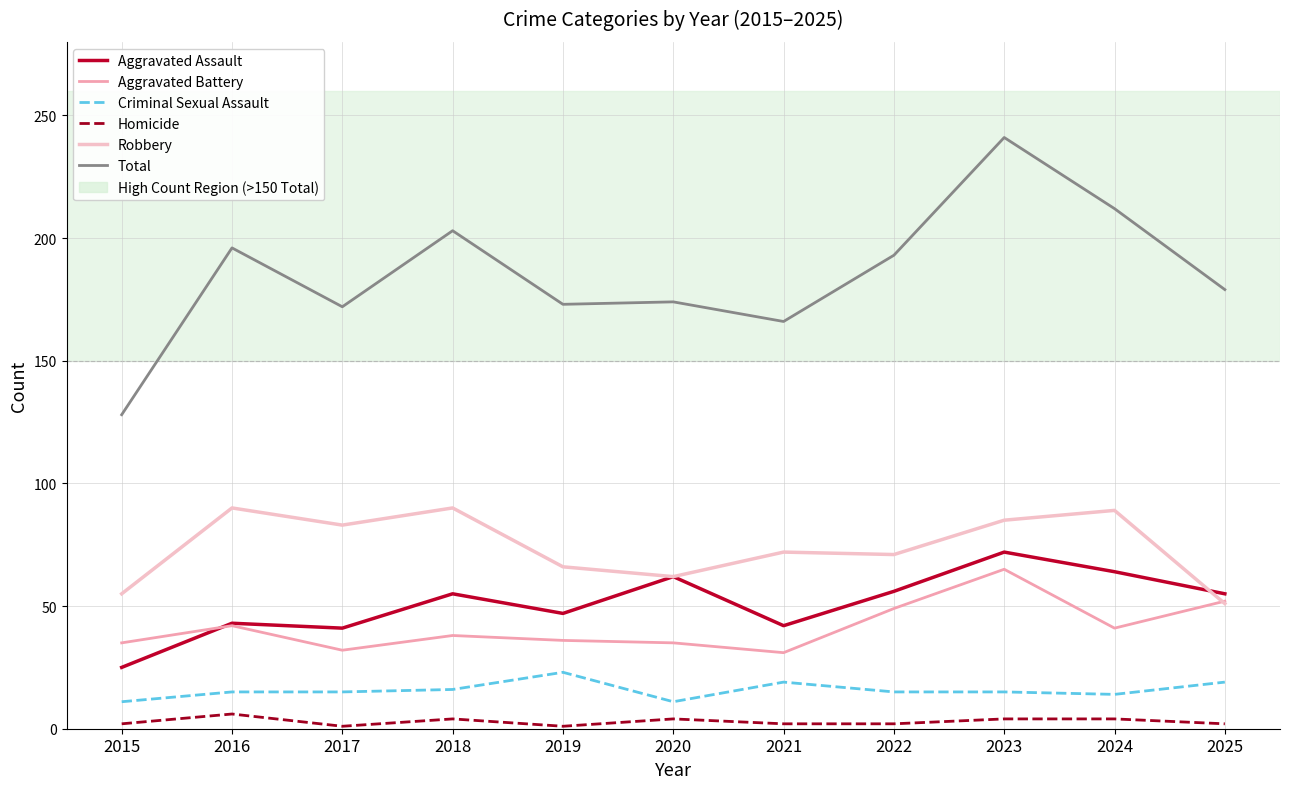

Rank the series at 2018 from lowest to highest value.

Homicide, Criminal Sexual Assault, Aggravated Battery, Aggravated Assault, Robbery, Total